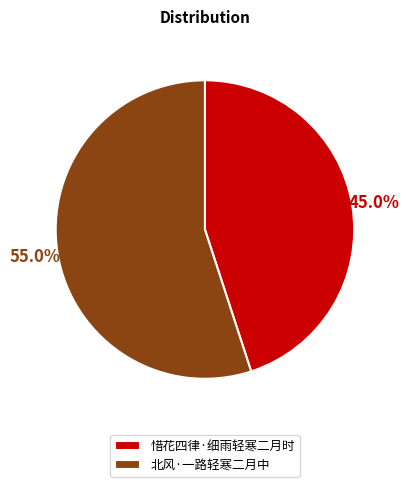

To the nearest percent, what portion does 北风·一路轻寒二月中 represent?

55%